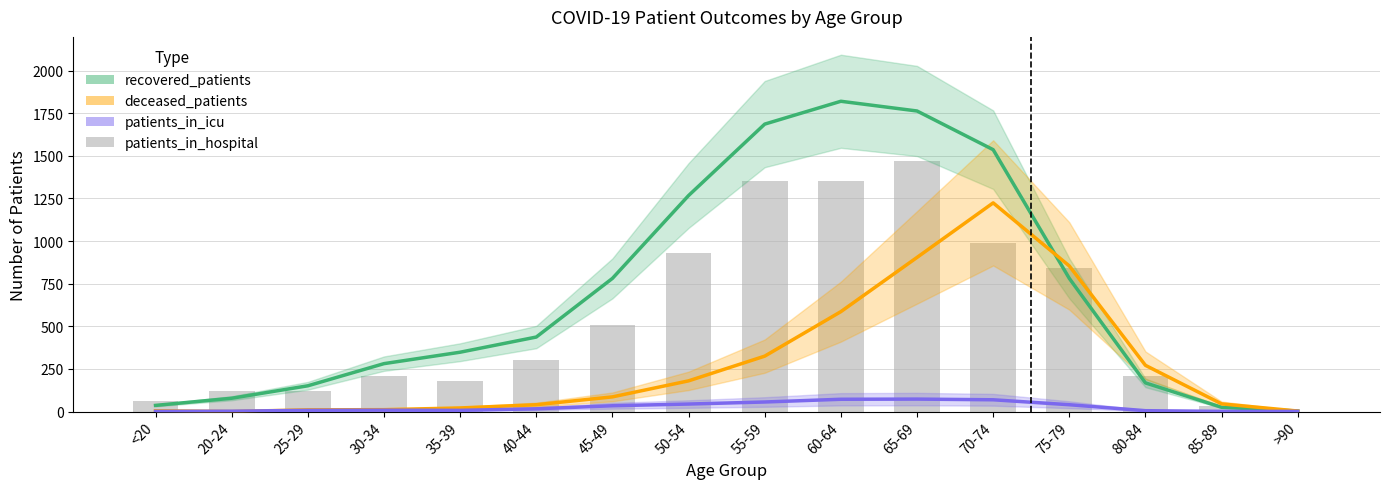

List the series in order of their peak value, highest first.

recovered_patients, patients_in_hospital, deceased_patients, patients_in_icu